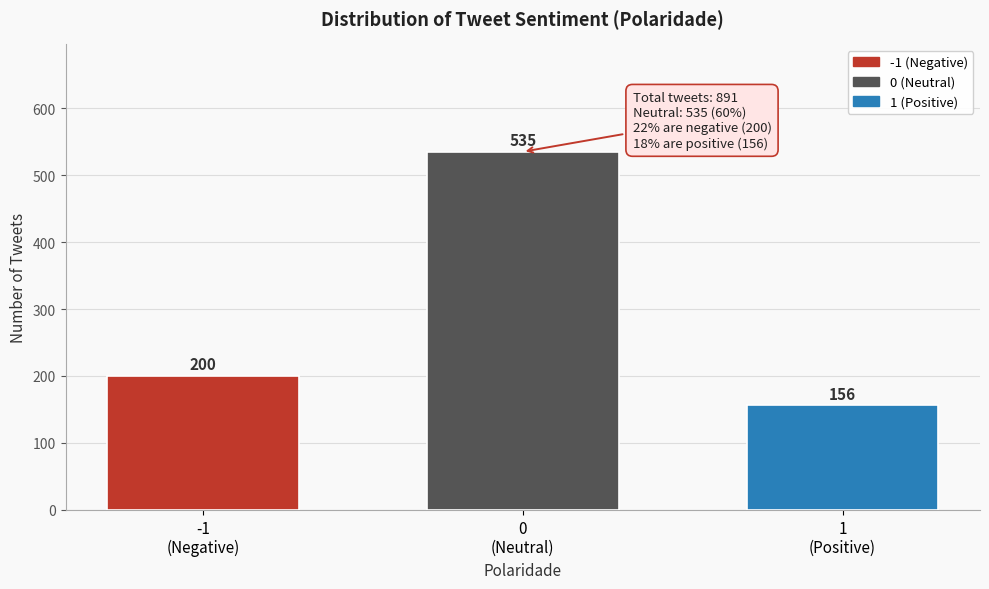

Reading left to right, transcribe all the data shown in this chart.

200	535	156